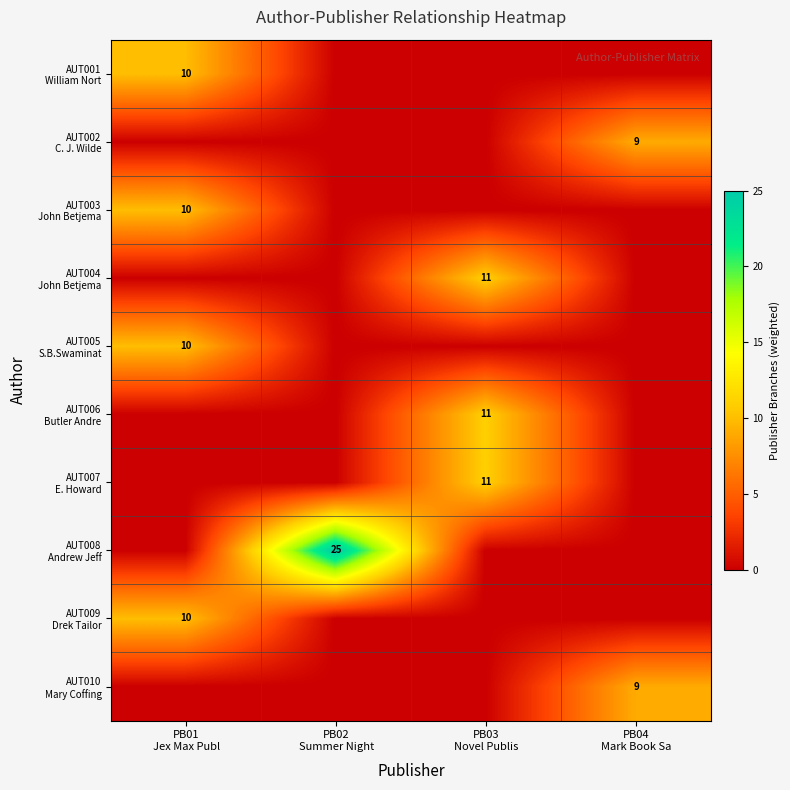

What is the total value across all series at PB03
Novel Publis?

33